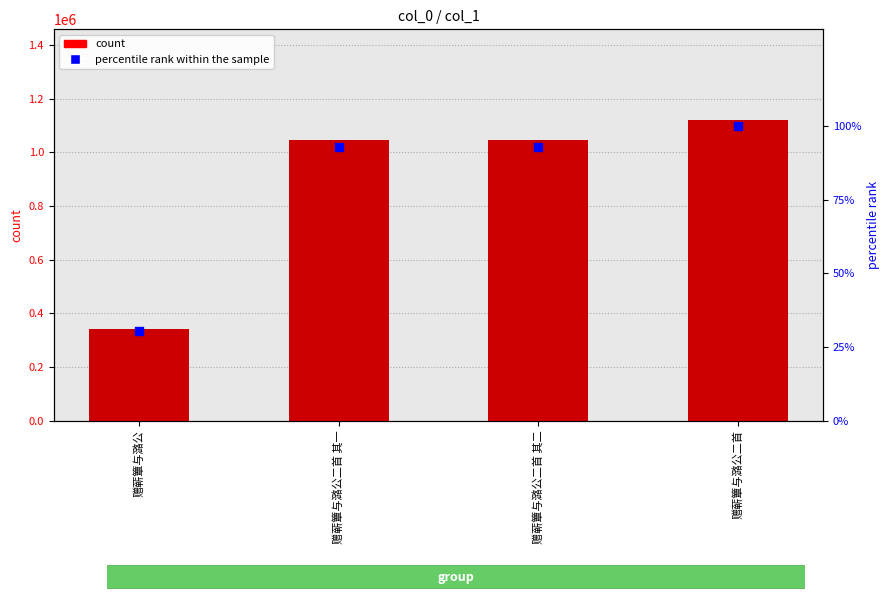

Which series reaches the minimum Y coordinate?

percentile rank within the sample